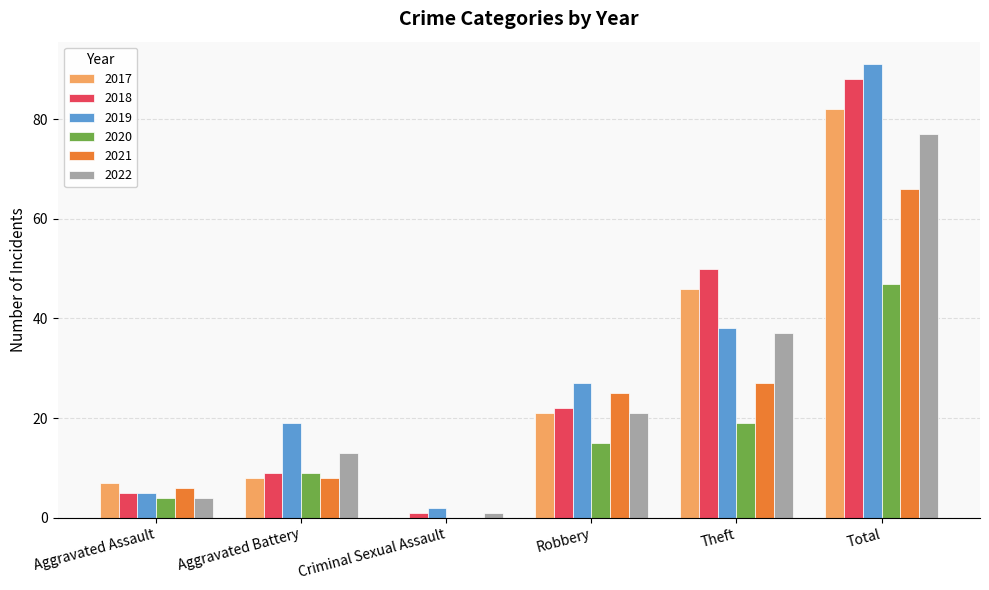

Does the chart contain stacked bars?

No